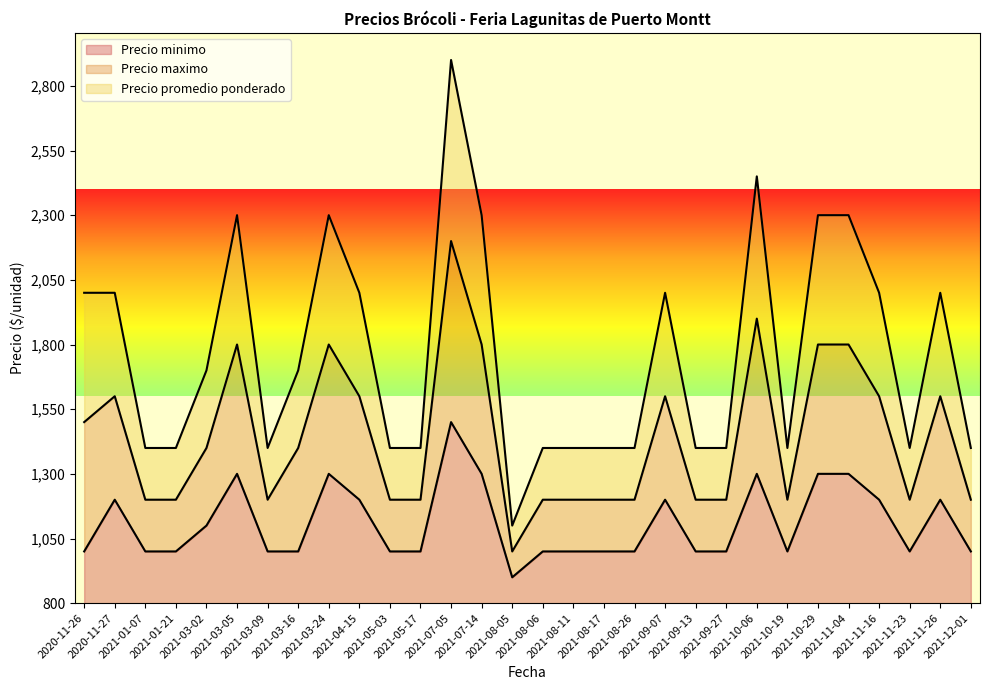

Rank the series by their maximum value, from lowest to highest.

Precio minimo, Precio promedio ponderado, Precio maximo